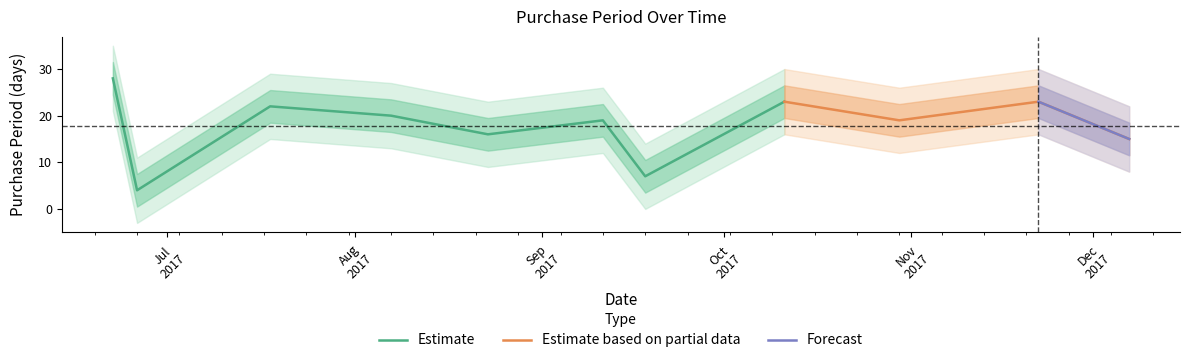

What is the change in value from 2017-08-07 to 2017-09-11?

-1